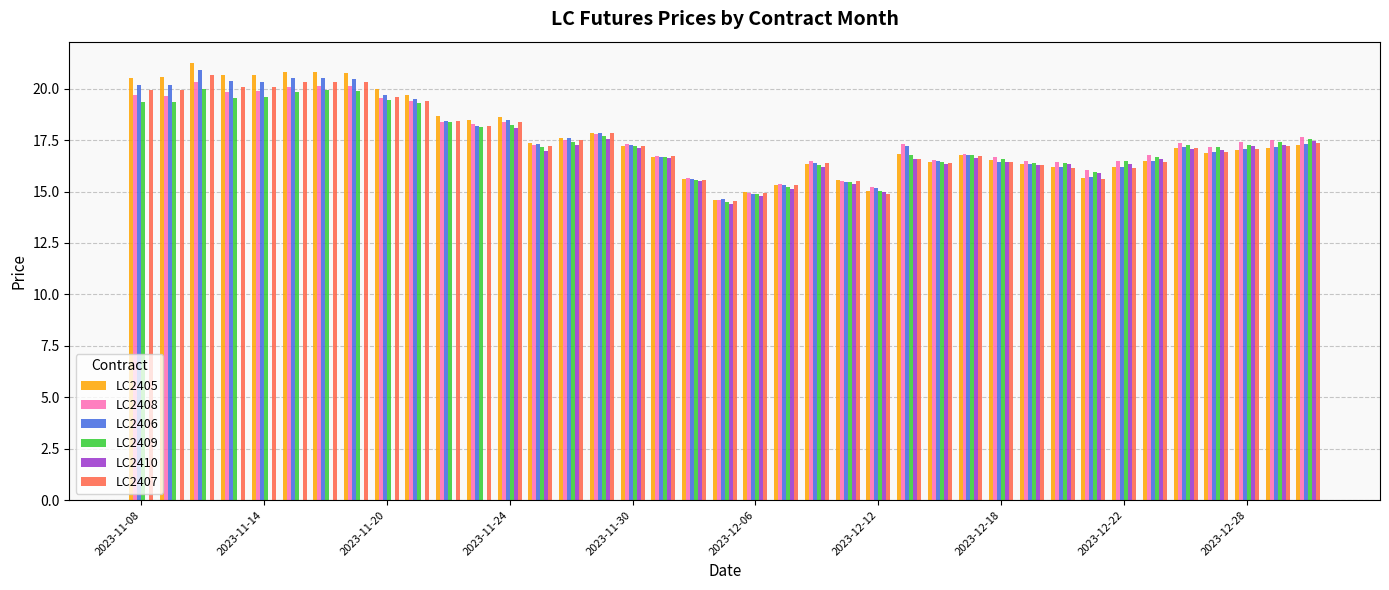

How many groups of bars are there?

39